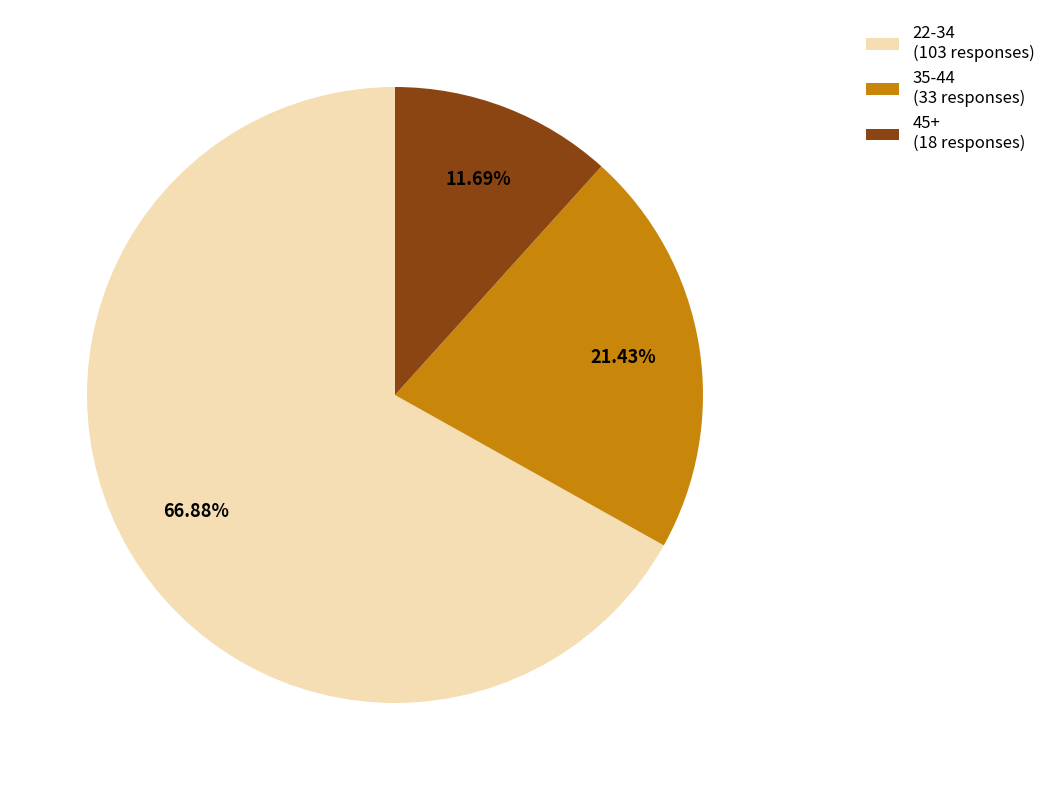

To the nearest percent, what is the average slice percentage?

33%